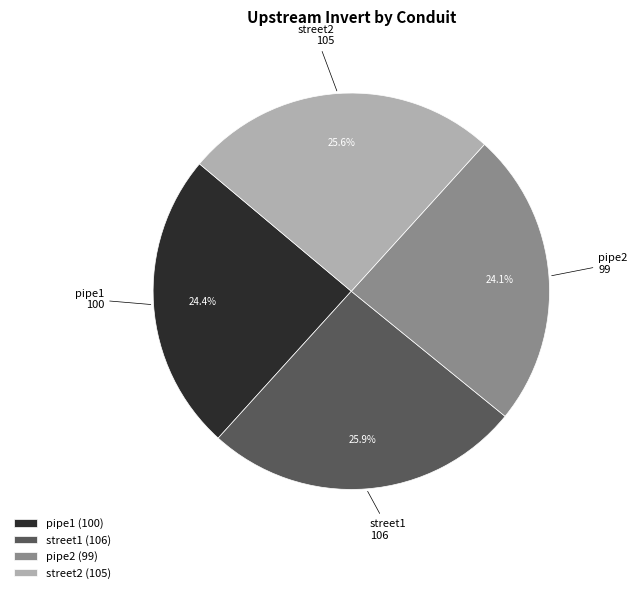

To the nearest percent, what portion does street2 represent?

26%